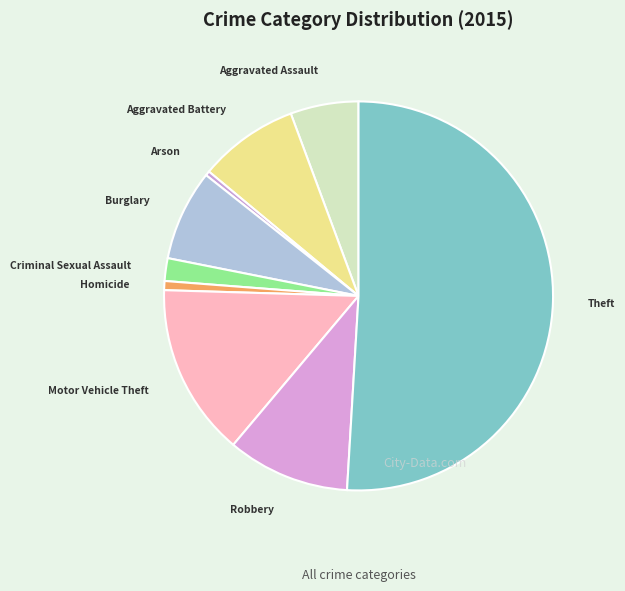

Does Aggravated Assault account for over 50% of the chart?

No